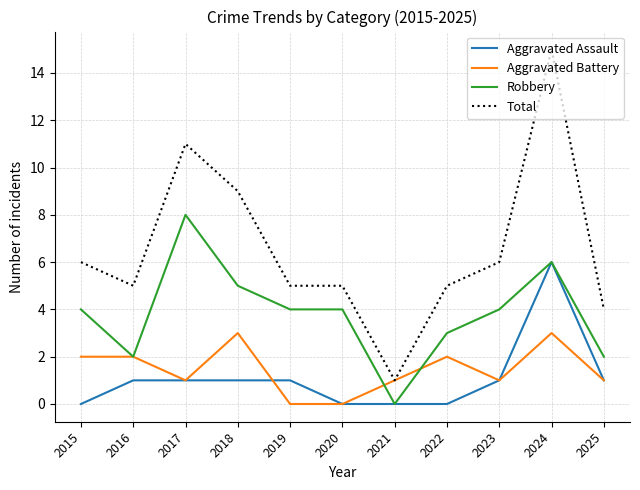

Read the Aggravated Assault value at 2017.

1